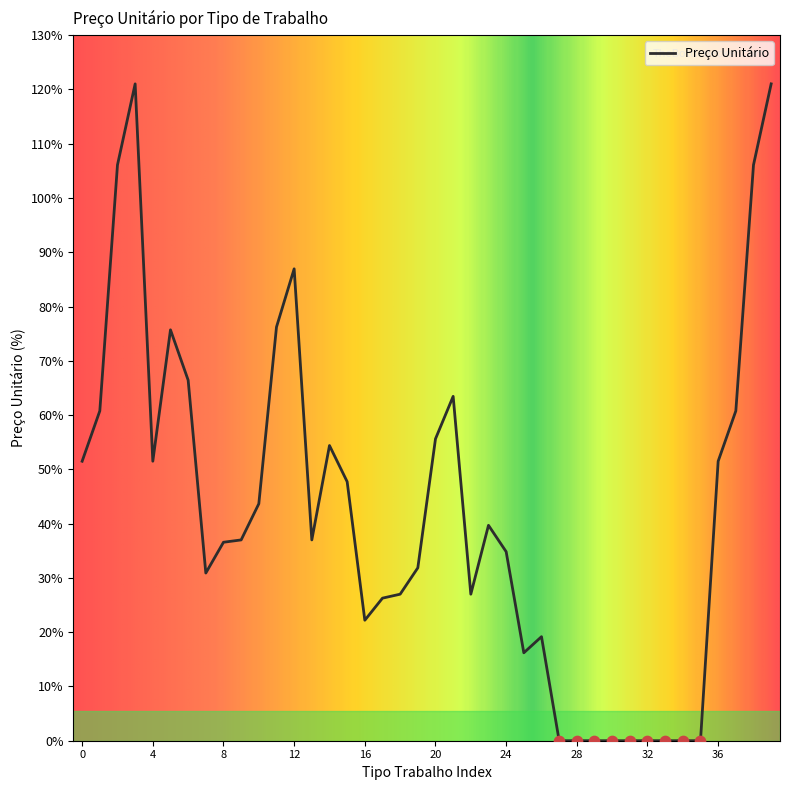

What is the difference between the maximum and minimum values?

121.0